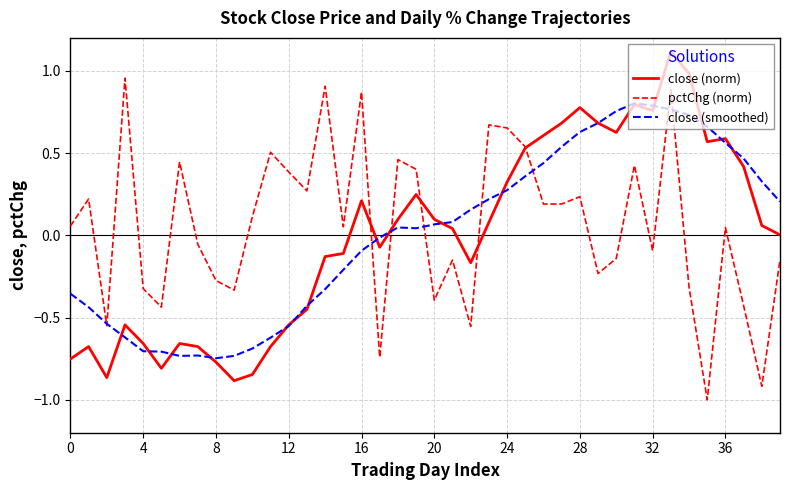

Is this an area chart (filled region under the line)?

No